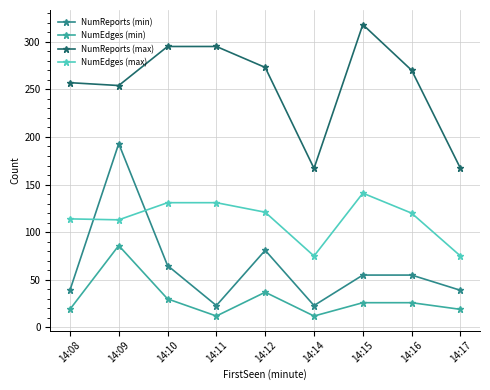

True or false: NumEdges (min) and NumReports (min) intersect in this chart.

False